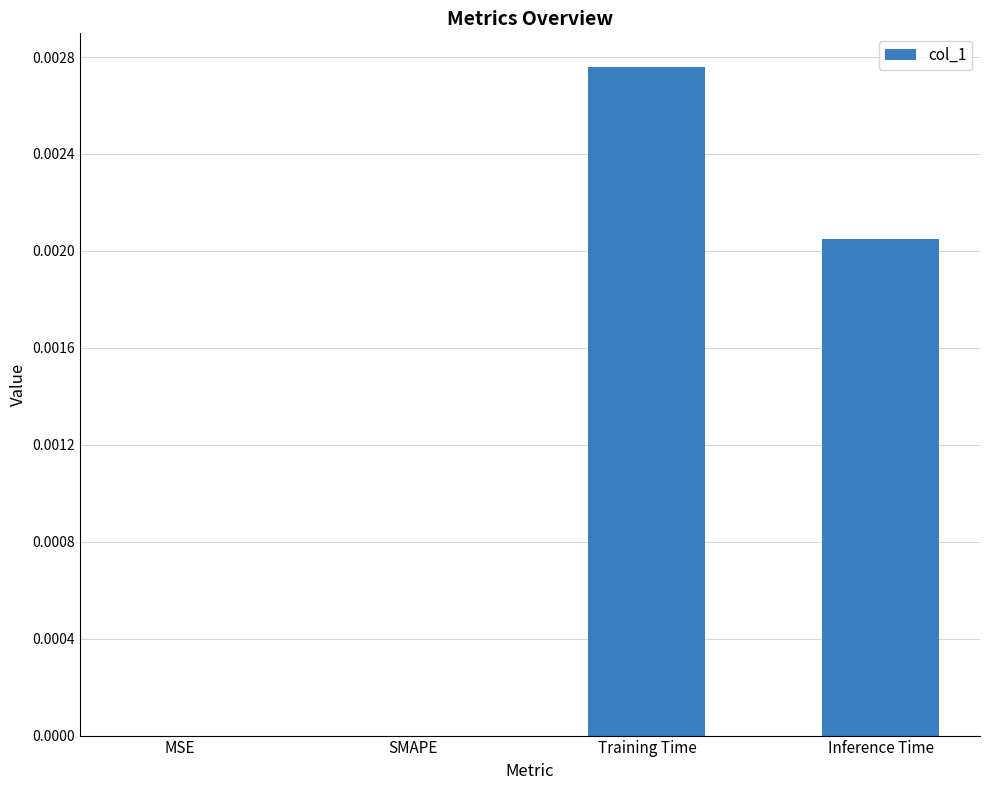

True or false: the data shows 0.0 at Training Time.

True